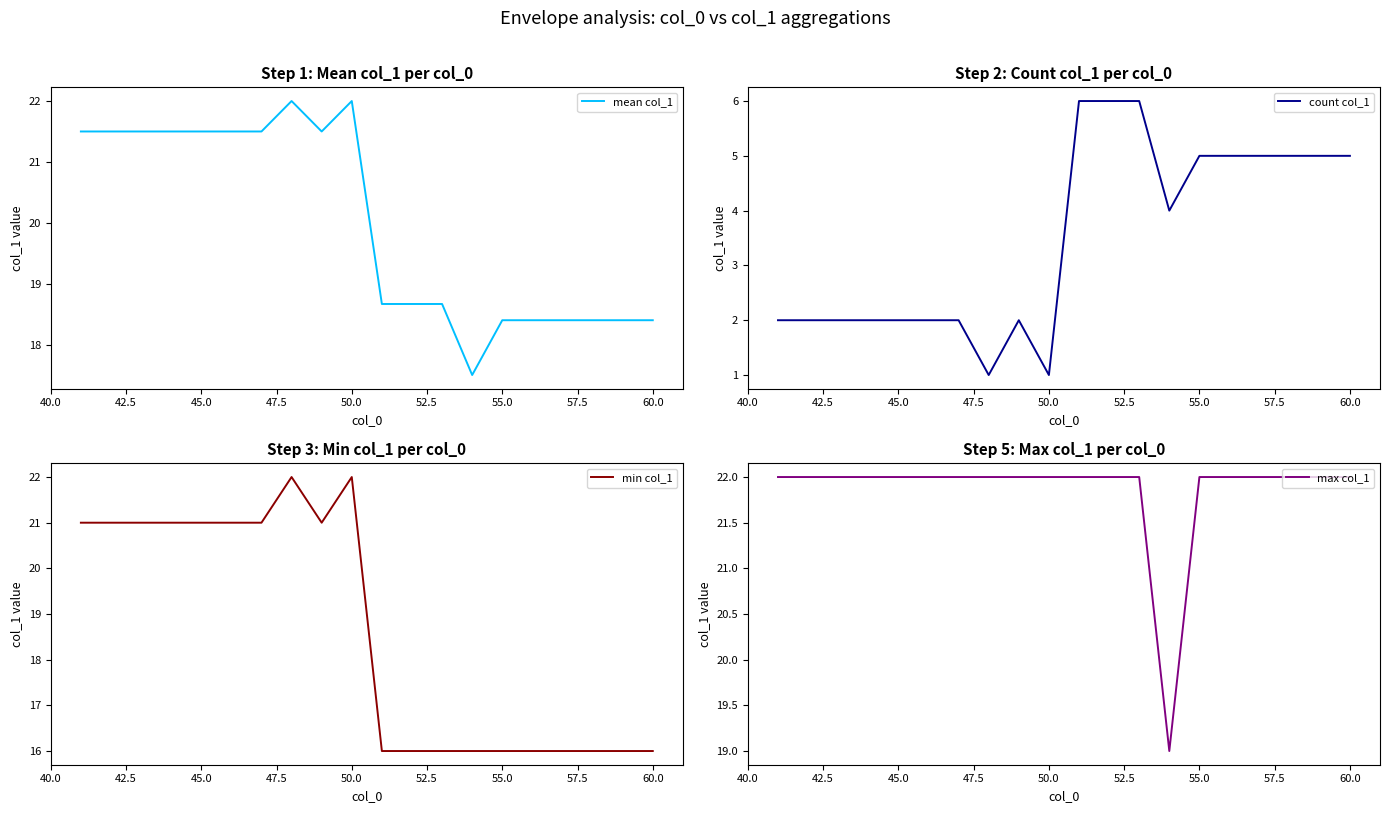

What is the lowest value of the mean col_1 series?

17.5